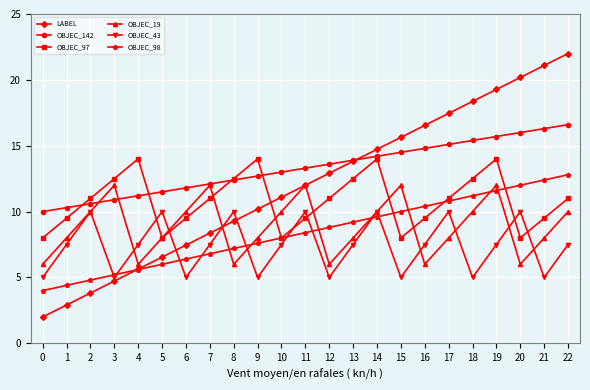

What is the highest value of the OBJEC_97 series?

14.0